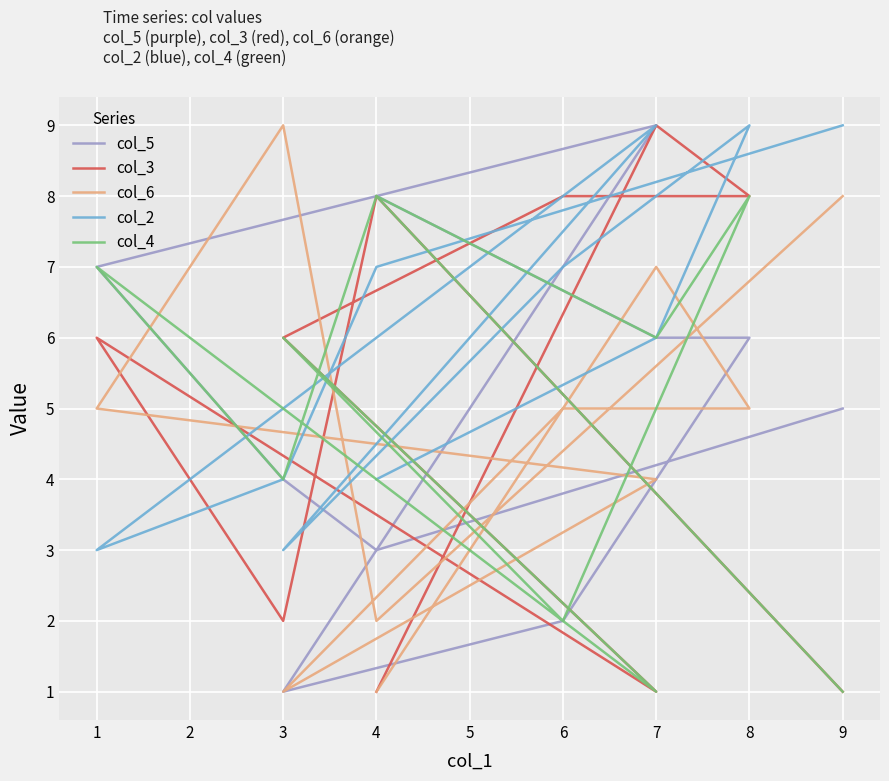

How many lines are shown in the chart?

5